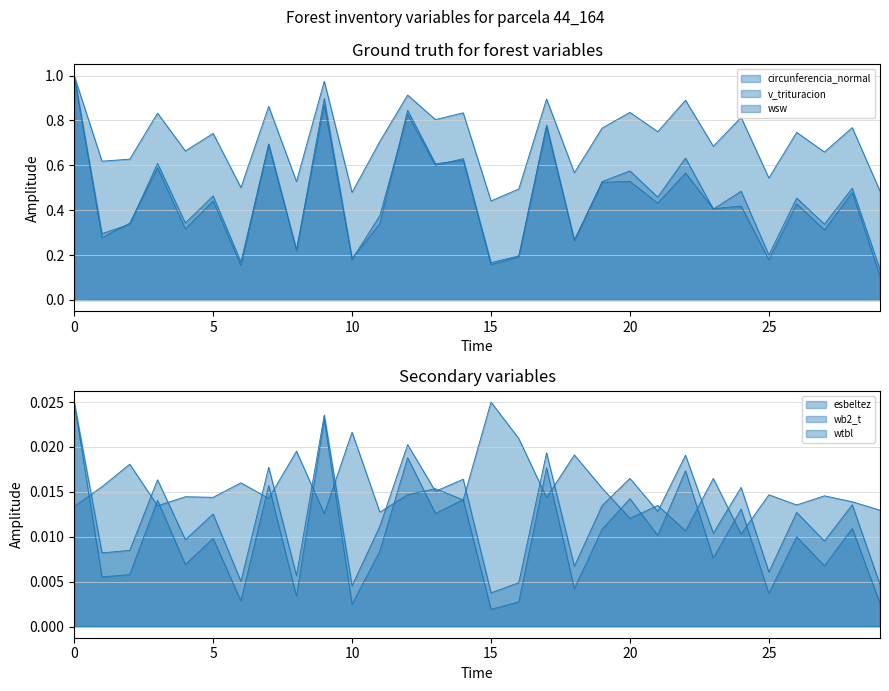

True or false: circunferencia_normal and wb2_t intersect in this chart.

False